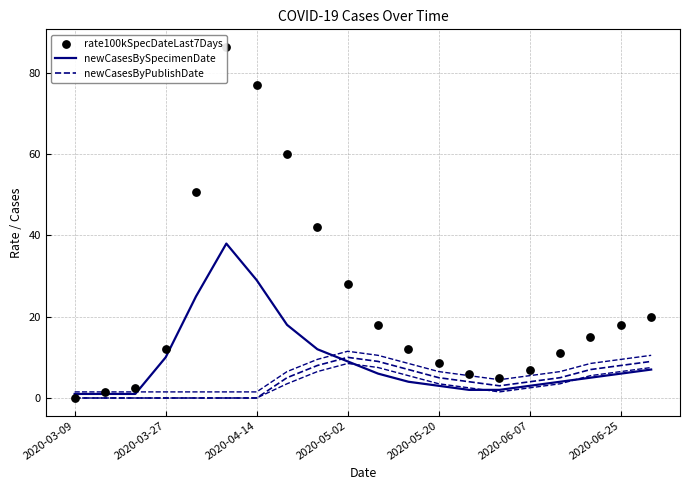

At how many categories does at least one series exceed 66?

2